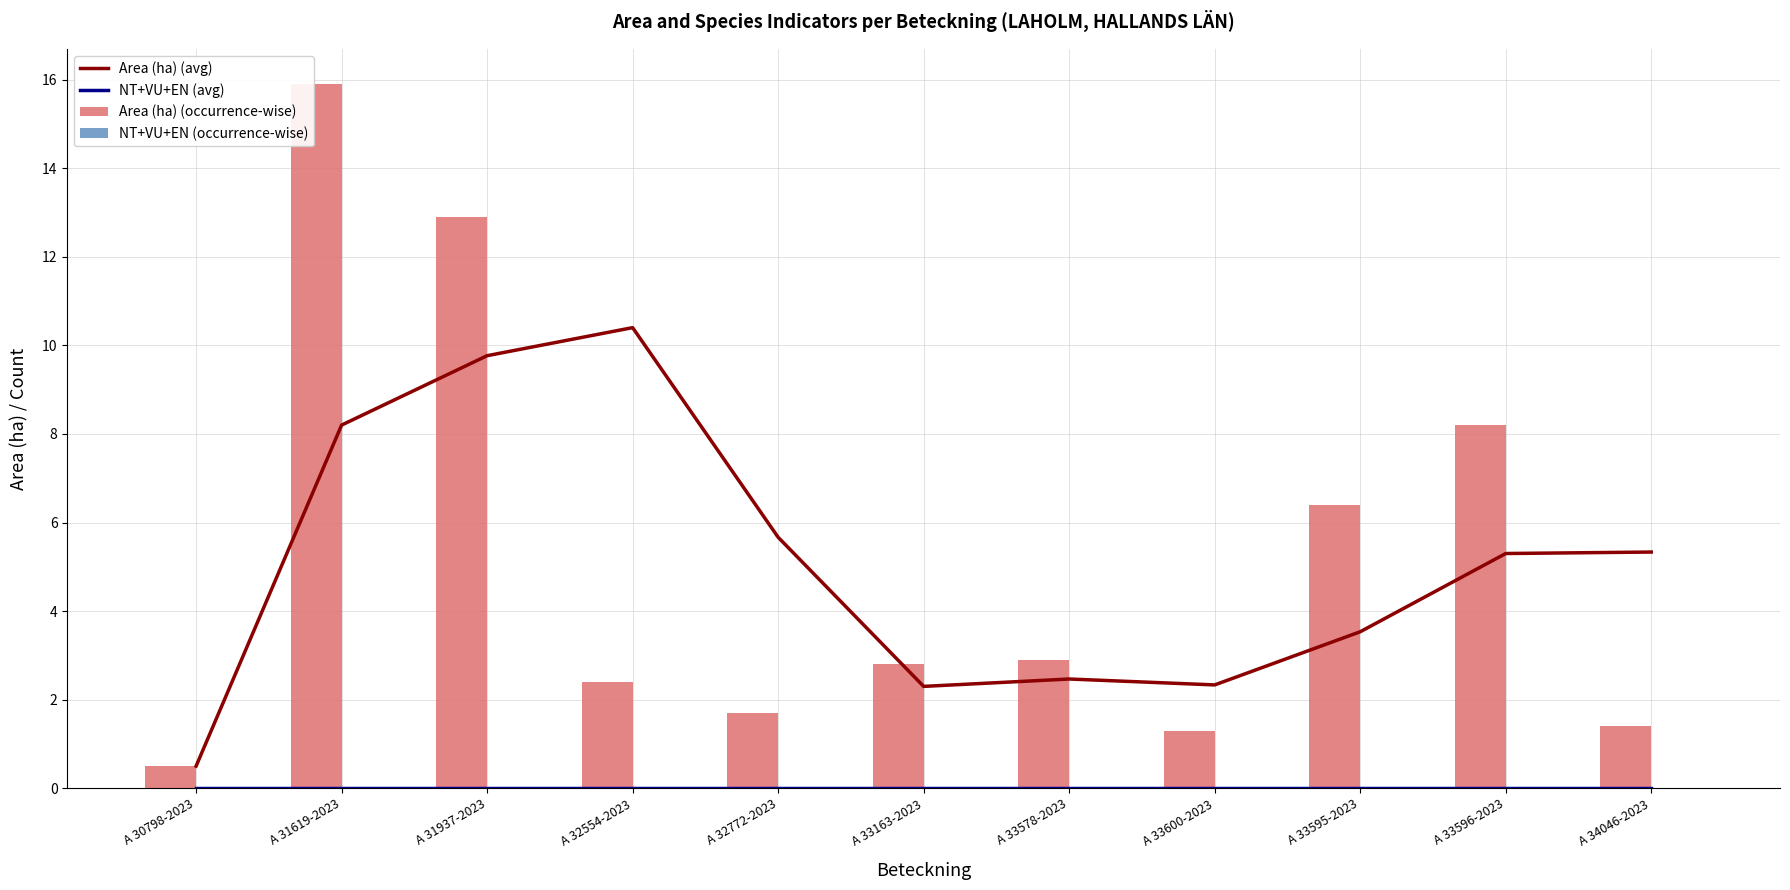

Is it true that NT+VU+EN (avg) equals 0.0 at A 33595-2023?

True